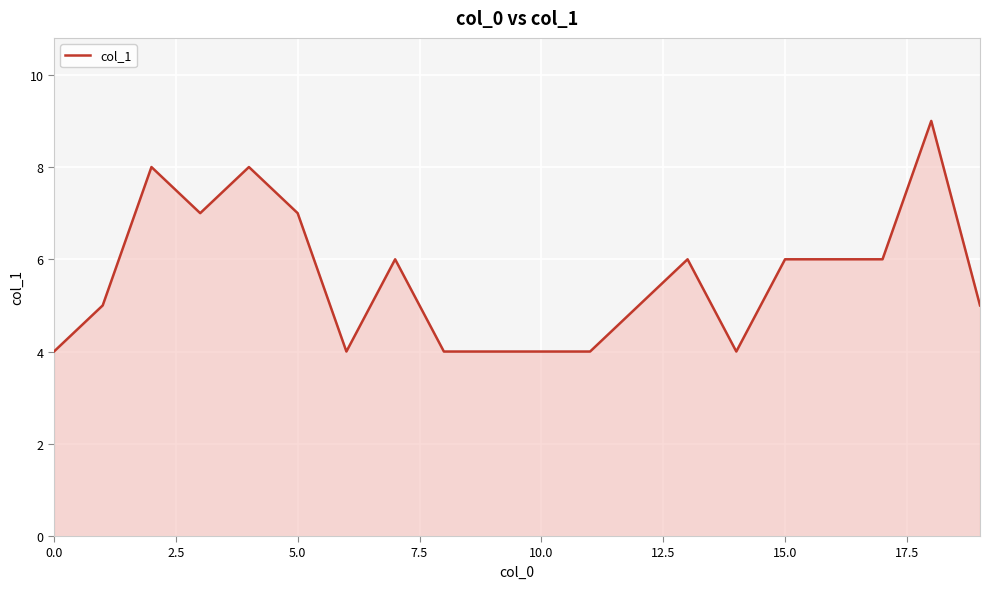

How many values are between 4 and 7?

17